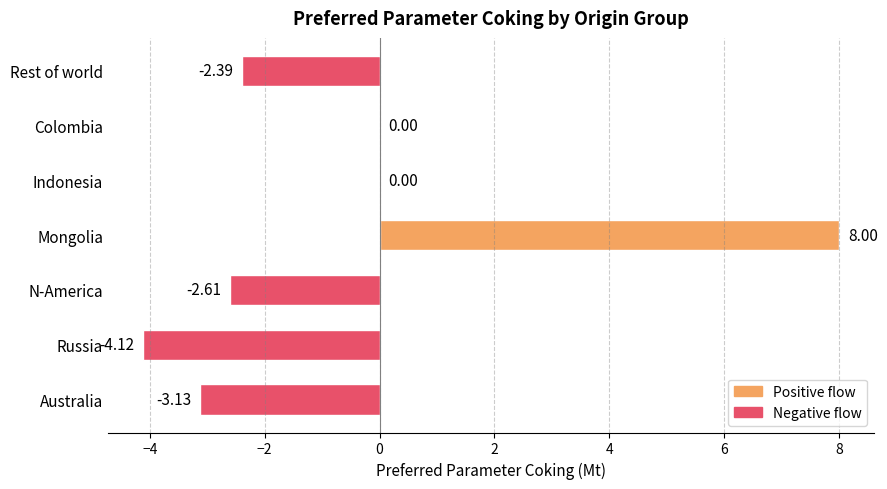

Which label corresponds to the largest value in the chart?

Mongolia